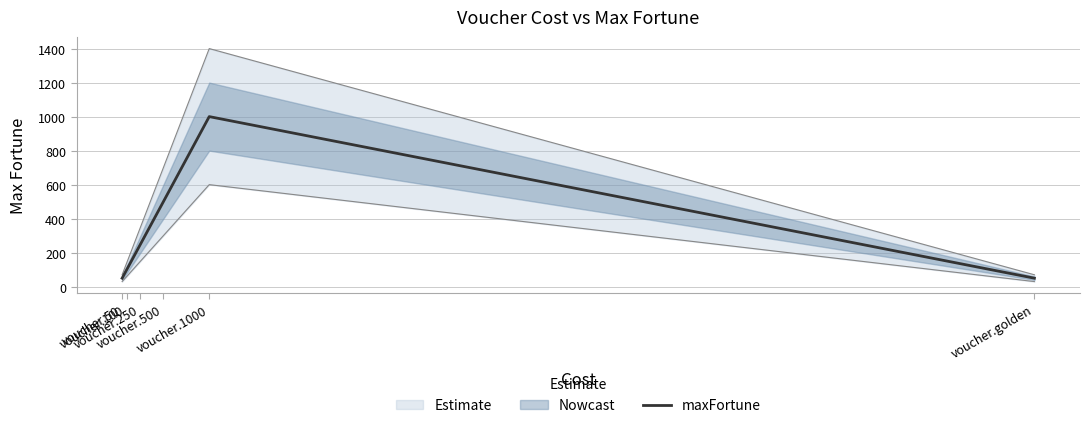

What is the sum of all values?

1950